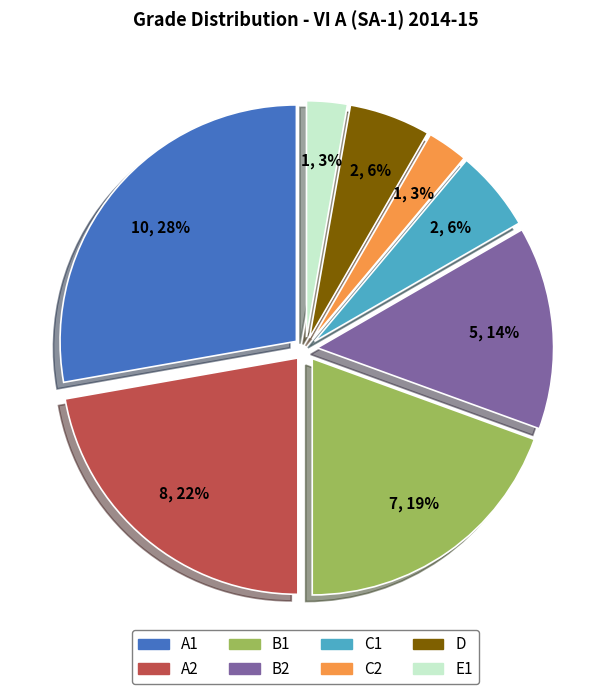

The D slice represents 6% of the pie. True or false?

True